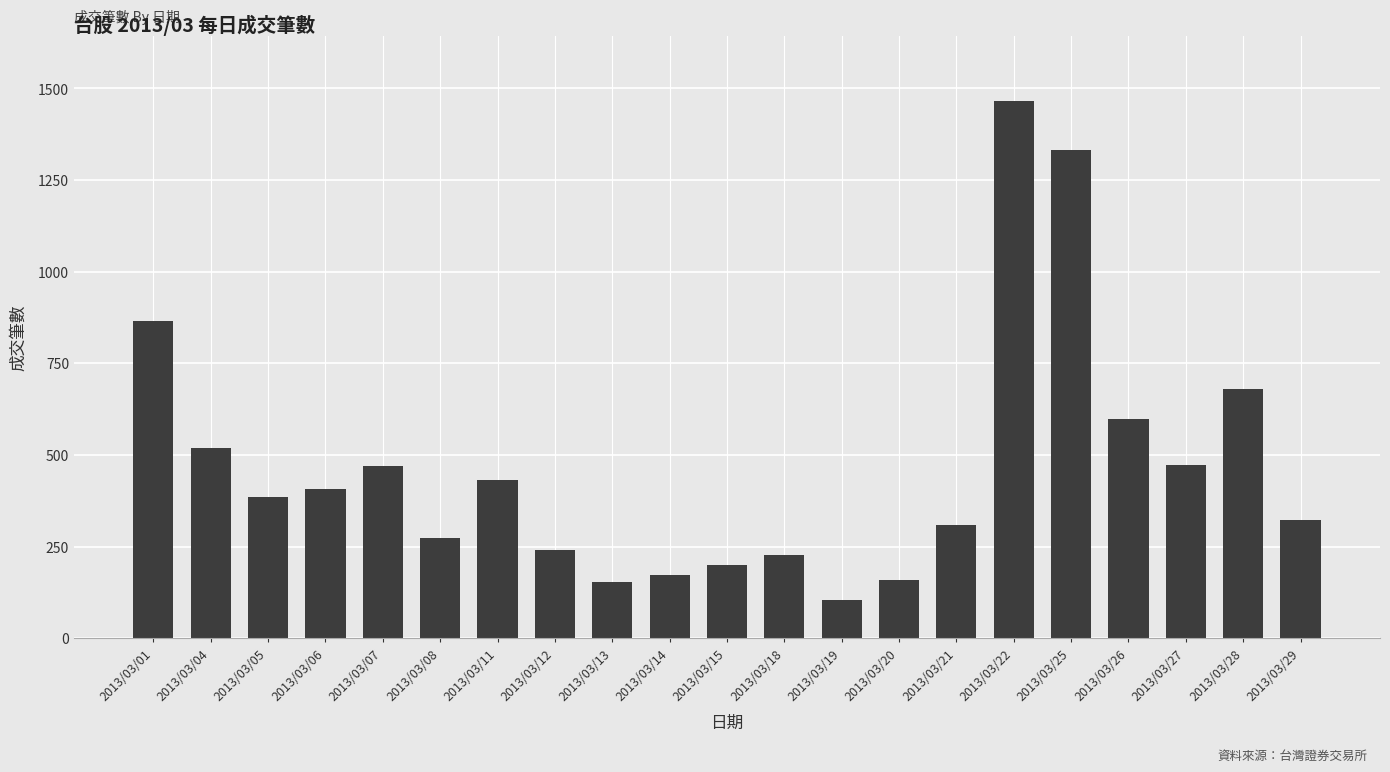

Between 2013/03/25 and 2013/03/04, which is larger?

2013/03/25